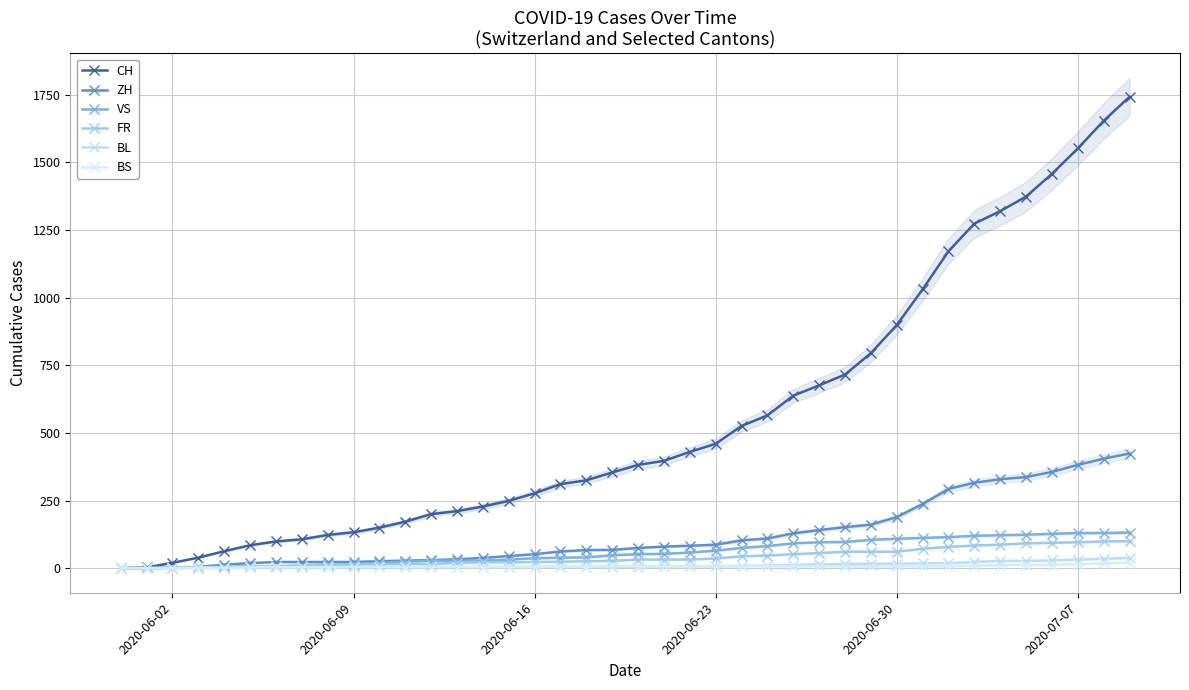

At how many categories does at least one series exceed 1288?

6